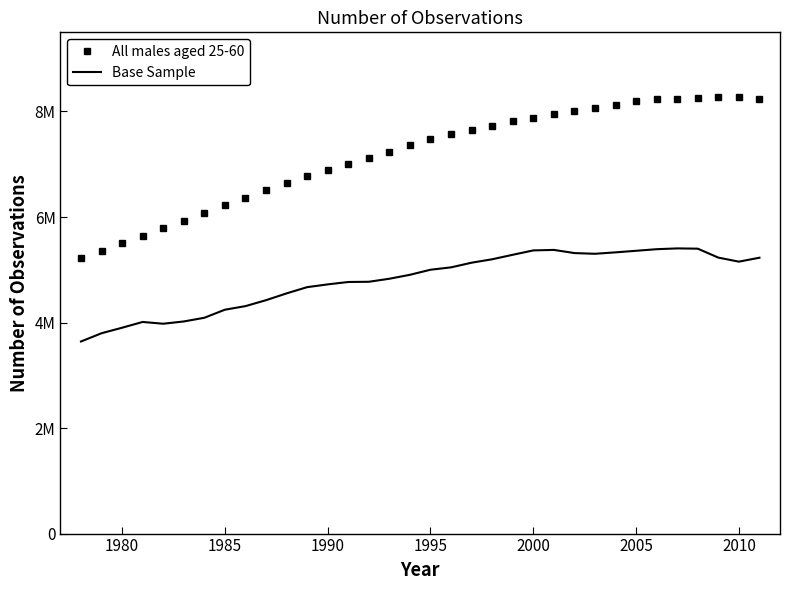

Reading left to right, extract all data points from this chart.

All males aged 25-60: 5218530	5361167	5502648	5645284	5786913	5931702	6077519	6223169	6367282	6506681	6643685	6771806	6886779	7001357	7115523	7237555	7361649	7472378	7567858	7651531	7732686	7811222	7883739	7955176	8009904	8065818	8132210	8197314	8233673	8243076	8257690	8273758	8282935	8244909
Base Sample: 3640646	3797110	3901639	4010851	3977141	4020277	4090227	4242948	4311002	4423380	4552404	4670368	4722995	4768322	4772586	4829843	4904678	5000567	5045729	5134047	5198878	5284067	5366874	5376382	5316315	5302976	5329828	5359742	5389889	5404929	5399739	5230315	5153986	5228171